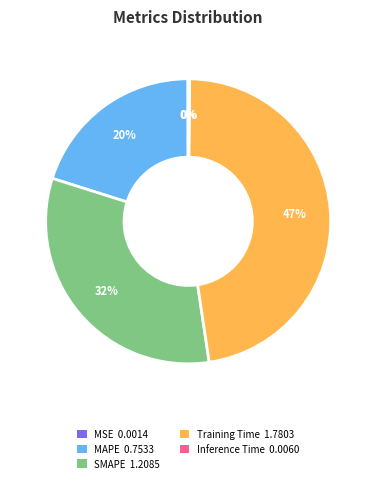

What percentage is the Training Time slice, to the nearest percent?

47%